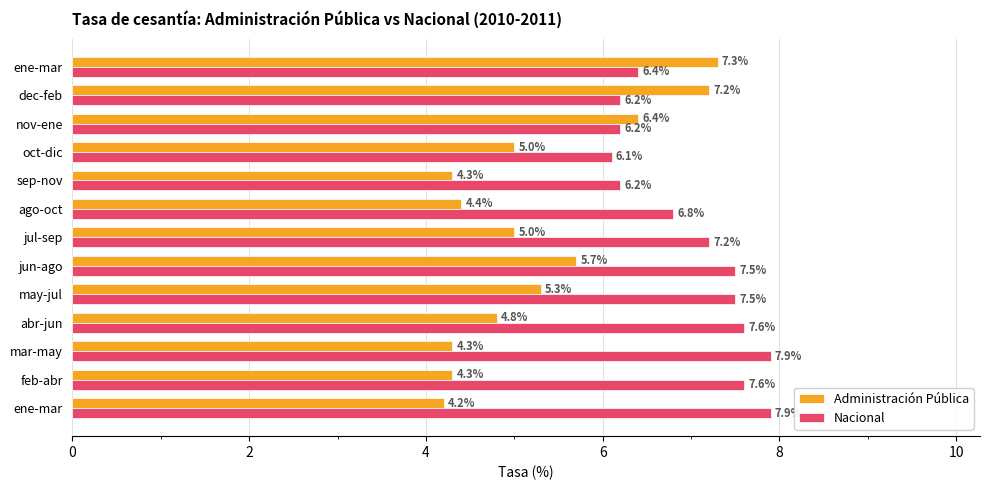

Which series has the largest range (max minus min)?

Administración Pública